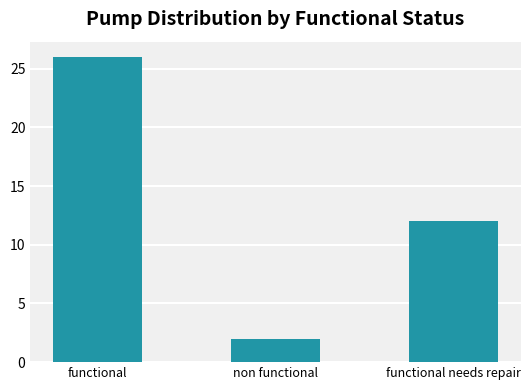

What is the difference between the values at non functional and functional needs repair?

10